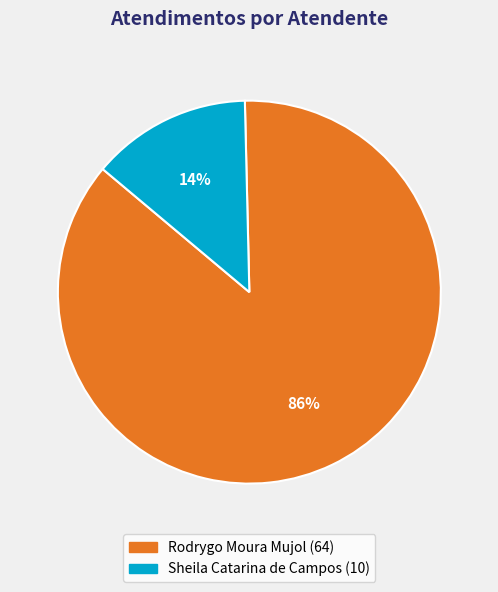

To the nearest percent, what is the combined percentage of Rodrygo Moura Mujol and Sheila Catarina de Campos?

100%